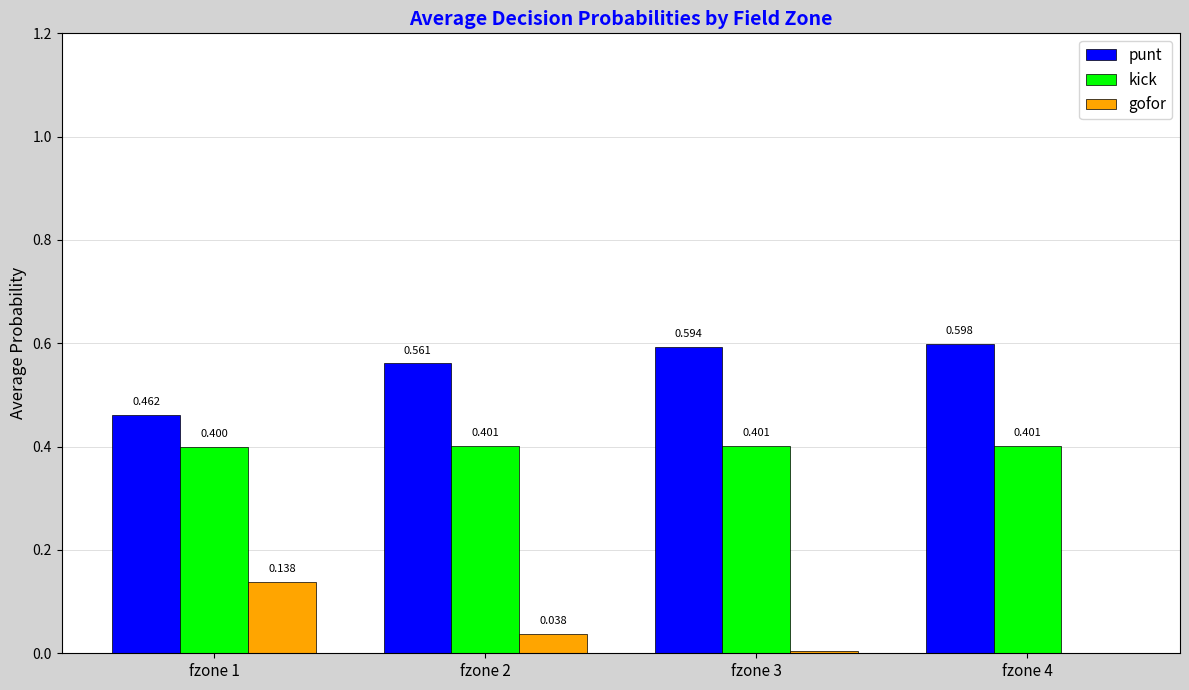

Between fzone 1 and fzone 4, which series saw the biggest shift?

gofor